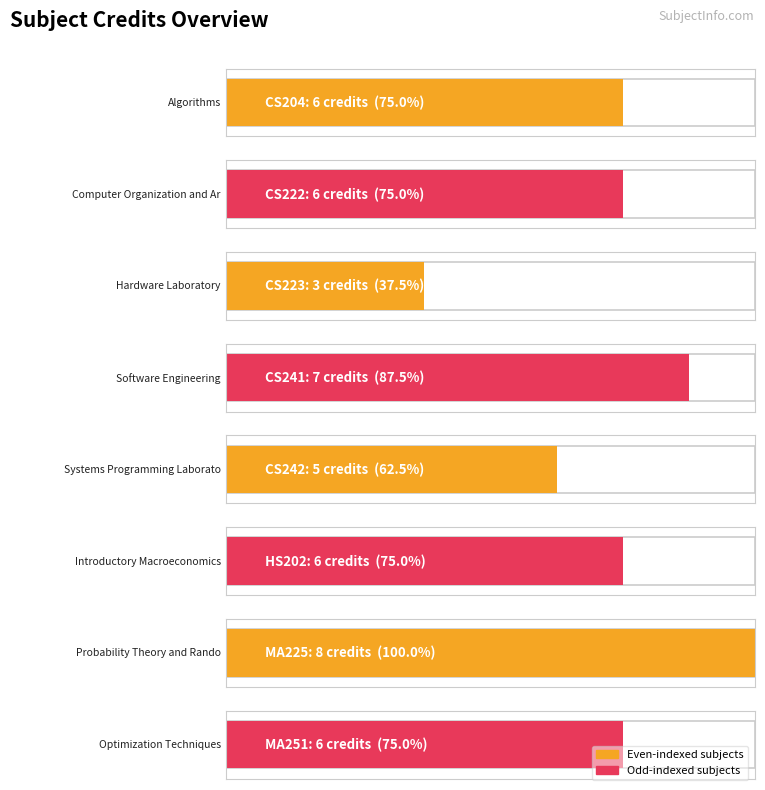

What is the change in value from CS223 to HS202?

+3